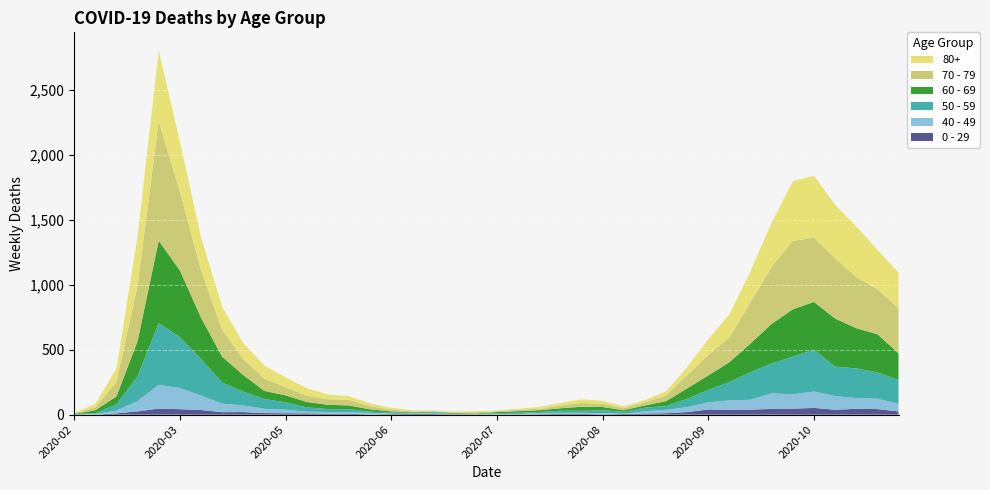

Reading right to left, list all the values displayed in this chart.

0 - 29: 2020-11-23=25	2020-11-16=43	2020-11-09=45	2020-11-02=38	2020-10-26=52	2020-10-19=46	2020-10-12=44	2020-10-05=39	2020-09-28=38	2020-09-21=40	2020-09-14=20	2020-09-07=11	2020-08-31=9	2020-08-24=5	2020-08-17=2	2020-08-10=6	2020-08-03=6	2020-07-27=3	2020-07-20=1	2020-07-13=2	2020-07-06=1	2020-06-29=2	2020-06-22=5	2020-06-15=6	2020-06-08=4	2020-06-01=2	2020-05-25=6	2020-05-18=8	2020-05-11=10	2020-05-04=11	2020-04-27=12	2020-04-20=20	2020-04-13=19	2020-04-06=36	2020-03-30=42	2020-03-23=47	2020-03-16=25	2020-03-09=10	2020-03-02=0	2020-02-24=1
40 - 49: 2020-11-23=60	2020-11-16=80	2020-11-09=83	2020-11-02=105	2020-10-26=126	2020-10-19=111	2020-10-12=120	2020-10-05=76	2020-09-28=72	2020-09-21=55	2020-09-14=38	2020-09-07=26	2020-08-31=17	2020-08-24=2	2020-08-17=10	2020-08-10=8	2020-08-03=8	2020-07-27=10	2020-07-20=2	2020-07-13=4	2020-07-06=1	2020-06-29=1	2020-06-22=5	2020-06-15=2	2020-06-08=3	2020-06-01=12	2020-05-25=14	2020-05-18=12	2020-05-11=13	2020-05-04=27	2020-04-27=33	2020-04-20=51	2020-04-13=66	2020-04-06=111	2020-03-30=163	2020-03-23=183	2020-03-16=79	2020-03-09=21	2020-03-02=5	2020-02-24=0
50 - 59: 2020-11-23=182	2020-11-16=202	2020-11-09=228	2020-11-02=227	2020-10-26=322	2020-10-19=290	2020-10-12=230	2020-10-05=212	2020-09-28=142	2020-09-21=95	2020-09-14=64	2020-09-07=28	2020-08-31=28	2020-08-24=15	2020-08-17=22	2020-08-10=16	2020-08-03=16	2020-07-27=8	2020-07-20=12	2020-07-13=6	2020-07-06=5	2020-06-29=3	2020-06-22=9	2020-06-15=8	2020-06-08=10	2020-06-01=9	2020-05-25=23	2020-05-18=23	2020-05-11=33	2020-05-04=57	2020-04-27=75	2020-04-20=106	2020-04-13=163	2020-04-06=281	2020-03-30=392	2020-03-23=475	2020-03-16=190	2020-03-09=48	2020-03-02=7	2020-02-24=3
60 - 69: 2020-11-23=206	2020-11-16=294	2020-11-09=310	2020-11-02=370	2020-10-26=368	2020-10-19=364	2020-10-12=305	2020-10-05=221	2020-09-28=152	2020-09-21=112	2020-09-14=80	2020-09-07=39	2020-08-31=17	2020-08-24=12	2020-08-17=25	2020-08-10=31	2020-08-03=19	2020-07-27=13	2020-07-20=12	2020-07-13=8	2020-07-06=3	2020-06-29=6	2020-06-22=3	2020-06-15=3	2020-06-08=8	2020-06-01=18	2020-05-25=28	2020-05-18=33	2020-05-11=42	2020-05-04=54	2020-04-27=63	2020-04-20=128	2020-04-13=199	2020-04-06=320	2020-03-30=514	2020-03-23=634	2020-03-16=272	2020-03-09=61	2020-03-02=22	2020-02-24=2
70 - 79: 2020-11-23=348	2020-11-16=346	2020-11-09=394	2020-11-02=464	2020-10-26=495	2020-10-19=526	2020-10-12=439	2020-10-05=318	2020-09-28=191	2020-09-21=157	2020-09-14=102	2020-09-07=43	2020-08-31=24	2020-08-24=16	2020-08-17=25	2020-08-10=29	2020-08-03=21	2020-07-27=11	2020-07-20=11	2020-07-13=7	2020-07-06=8	2020-06-29=5	2020-06-22=5	2020-06-15=6	2020-06-08=14	2020-06-01=24	2020-05-25=43	2020-05-18=43	2020-05-11=47	2020-05-04=63	2020-04-27=94	2020-04-20=123	2020-04-13=206	2020-04-06=365	2020-03-30=608	2020-03-23=920	2020-03-16=427	2020-03-09=113	2020-03-02=22	2020-02-24=4
80+: 2020-11-23=273	2020-11-16=305	2020-11-09=390	2020-11-02=411	2020-10-26=477	2020-10-19=458	2020-10-12=342	2020-10-05=239	2020-09-28=176	2020-09-21=122	2020-09-14=61	2020-09-07=33	2020-08-31=17	2020-08-24=14	2020-08-17=23	2020-08-10=28	2020-08-03=20	2020-07-27=15	2020-07-20=7	2020-07-13=5	2020-07-06=9	2020-06-29=7	2020-06-22=6	2020-06-15=9	2020-06-08=13	2020-06-01=22	2020-05-25=28	2020-05-18=36	2020-05-11=59	2020-05-04=76	2020-04-27=100	2020-04-20=123	2020-04-13=178	2020-04-06=255	2020-03-30=385	2020-03-23=544	2020-03-16=377	2020-03-09=100	2020-03-02=27	2020-02-24=3